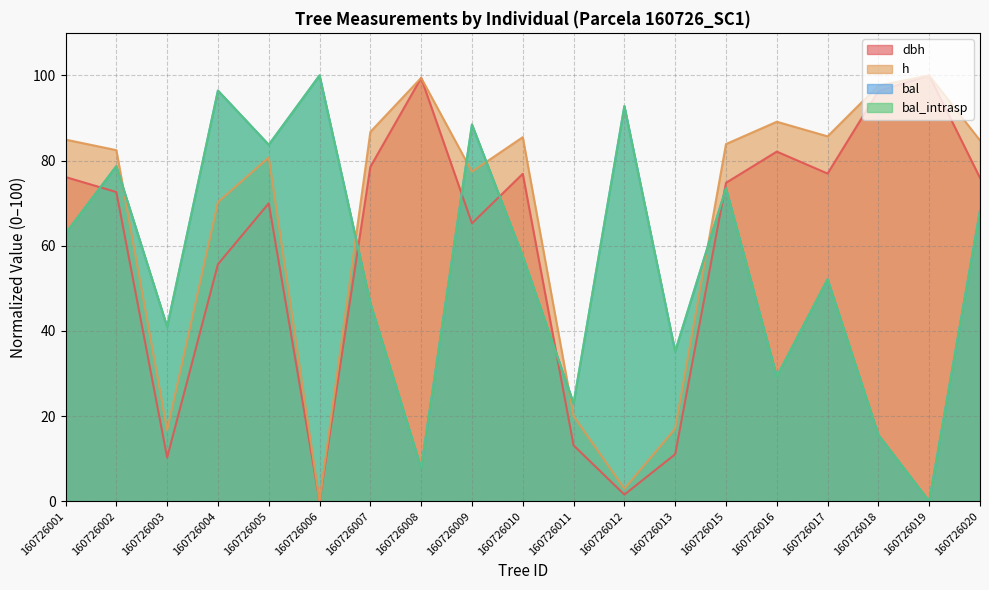

At how many categories does at least one series exceed 86?

9